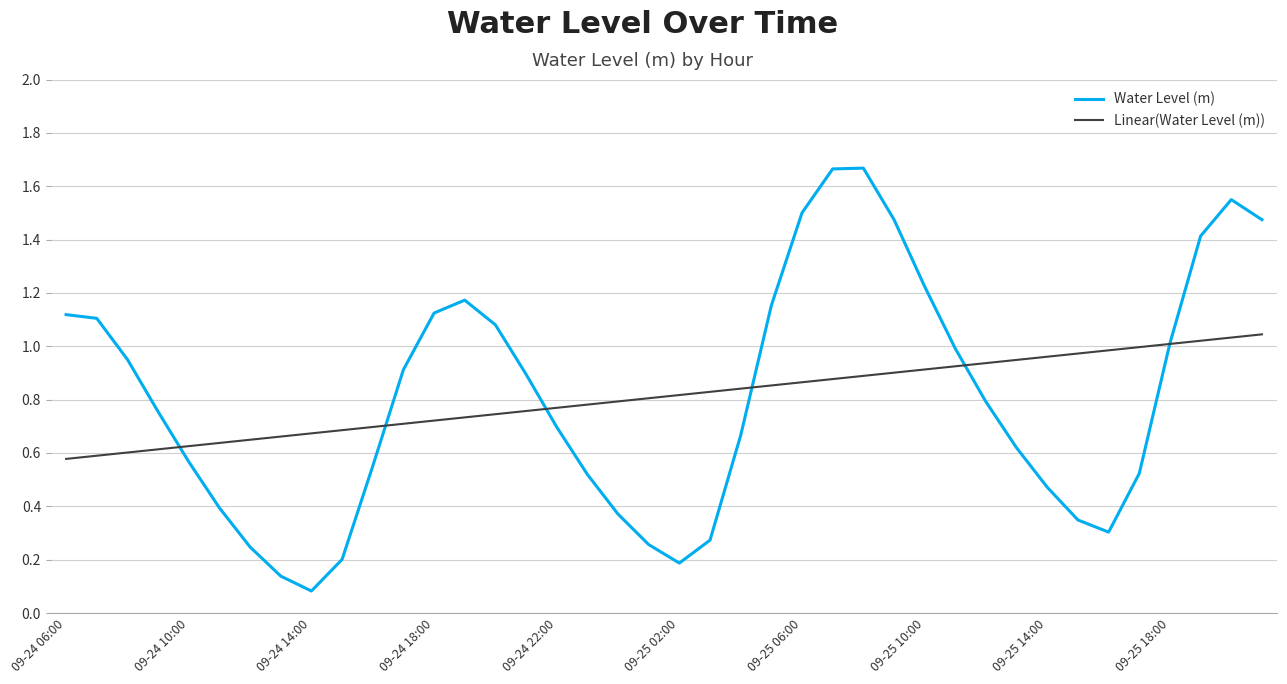

Which series has the largest range (max minus min)?

Water Level (m)